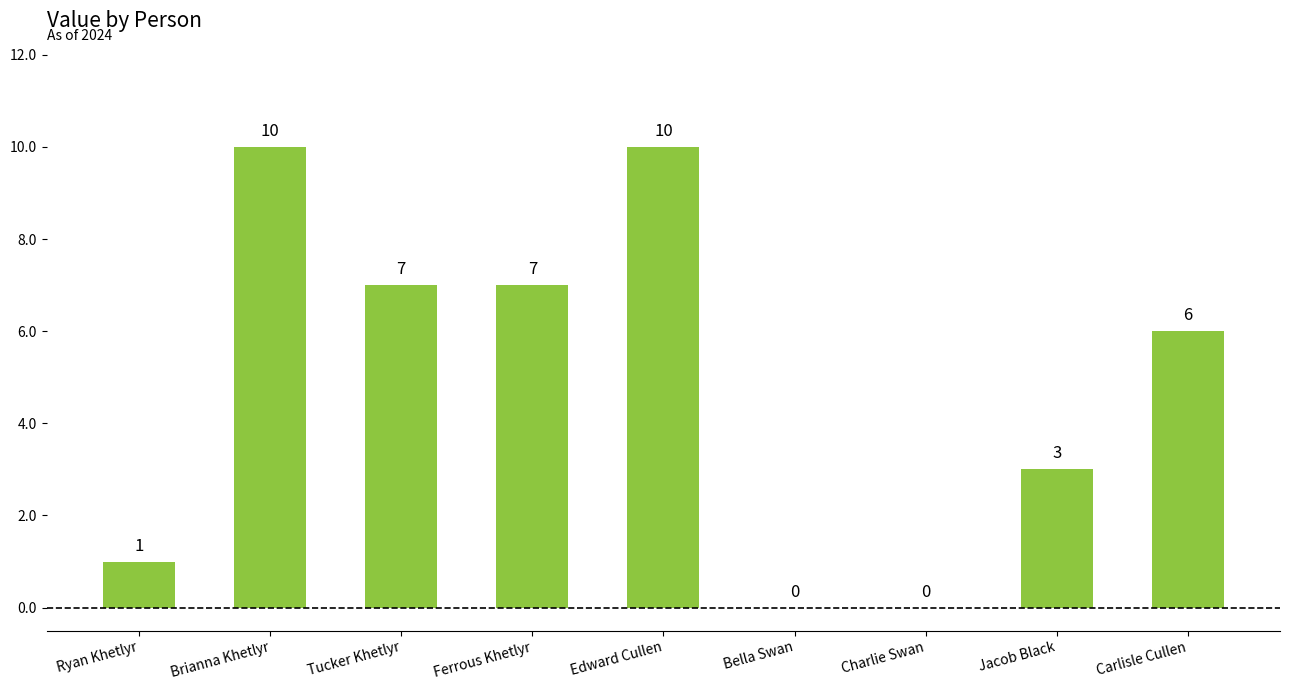

Count the number of data series in this chart.

1